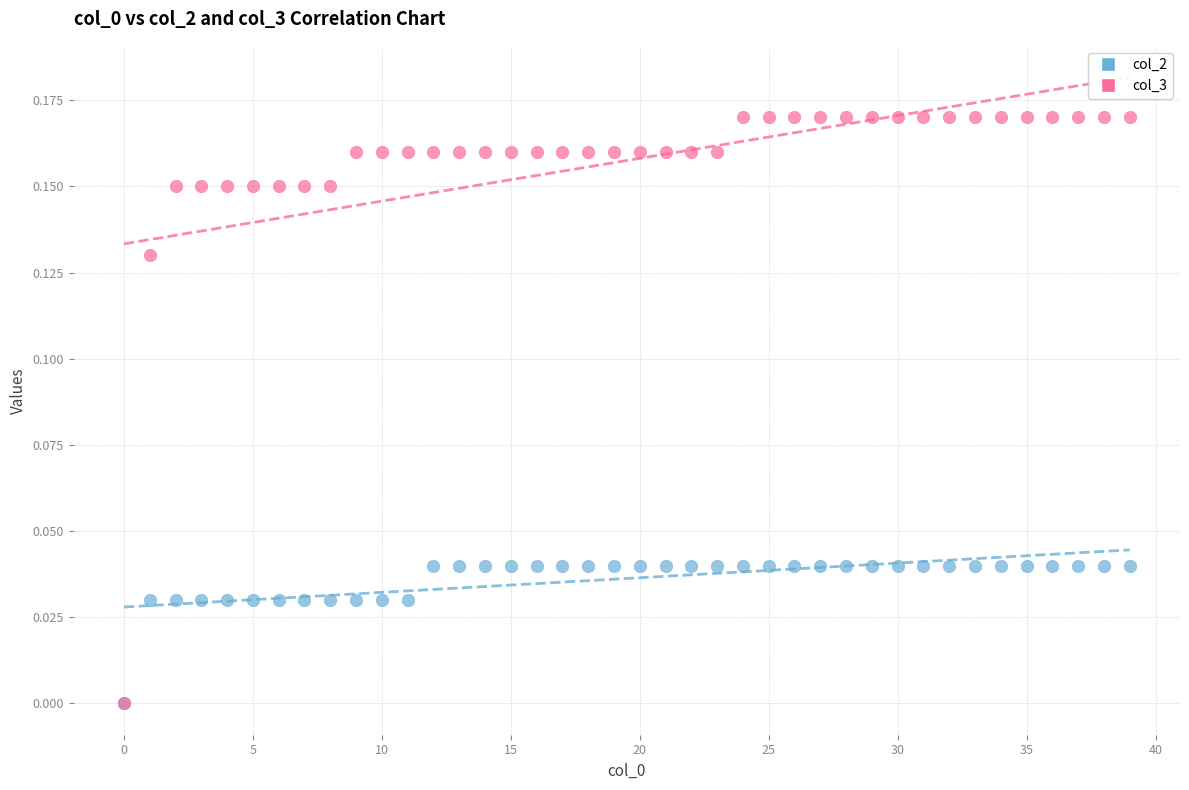

What are all the series names shown in the legend?

col_2, col_3